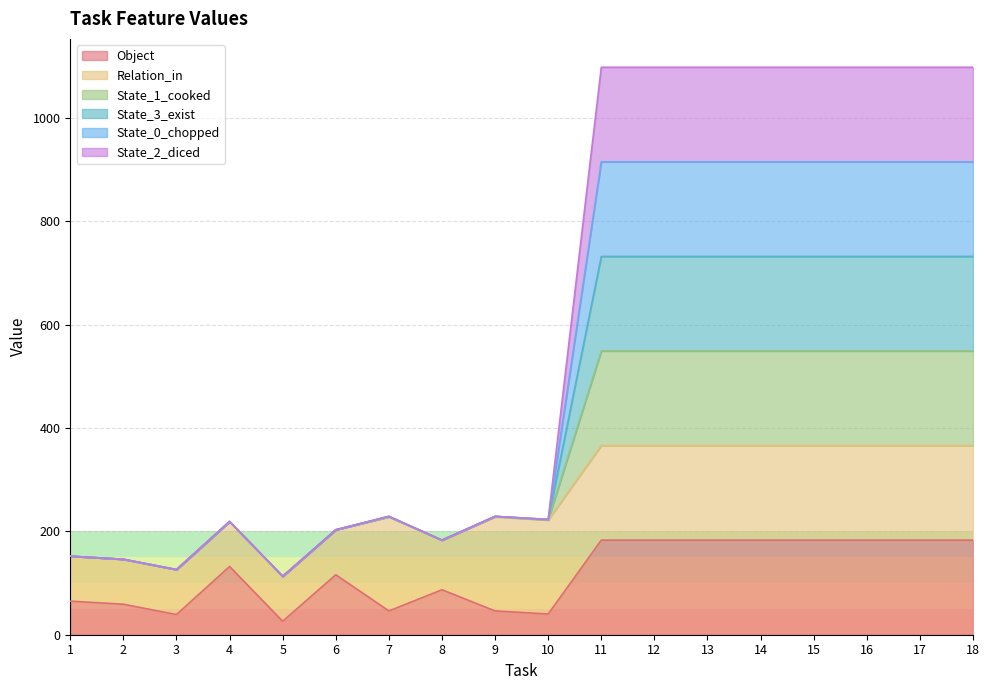

List the labels in order of Object value, smallest first.

5, 3, 10, 7, 9, 2, 1, 8, 6, 4, 11, 12, 13, 14, 15, 16, 17, 18